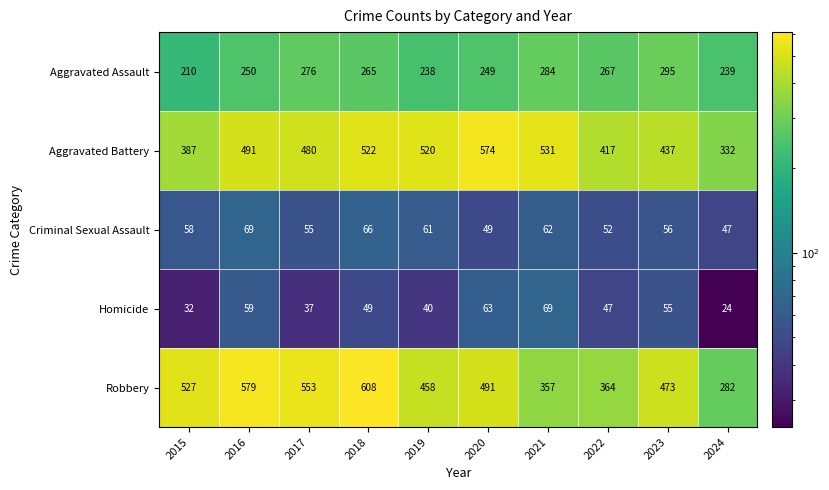

What is the difference between the second highest and second lowest values in the Criminal Sexual Assault series?

17